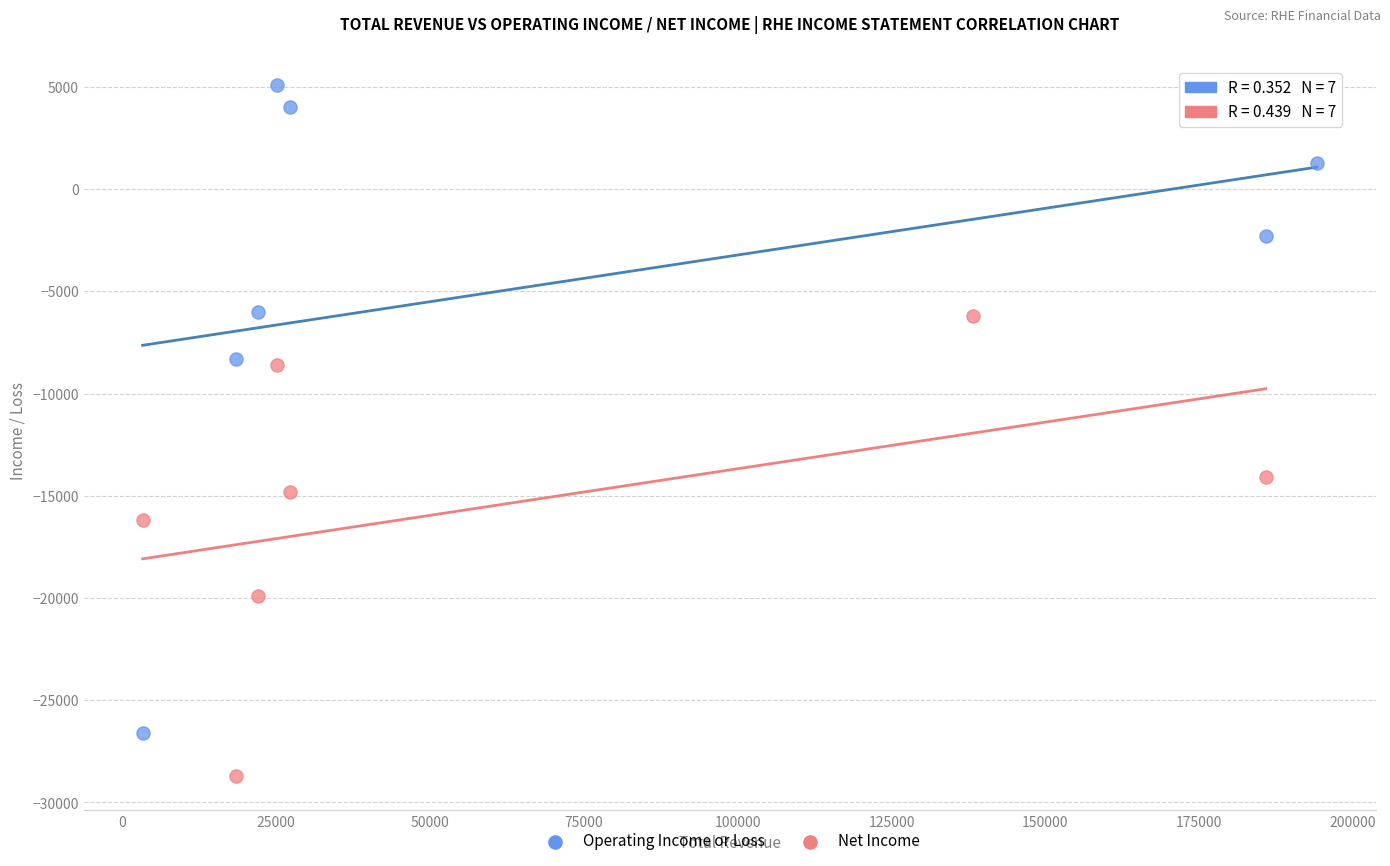

Which series has the largest Y range (max minus min)?

Operating Income or Loss